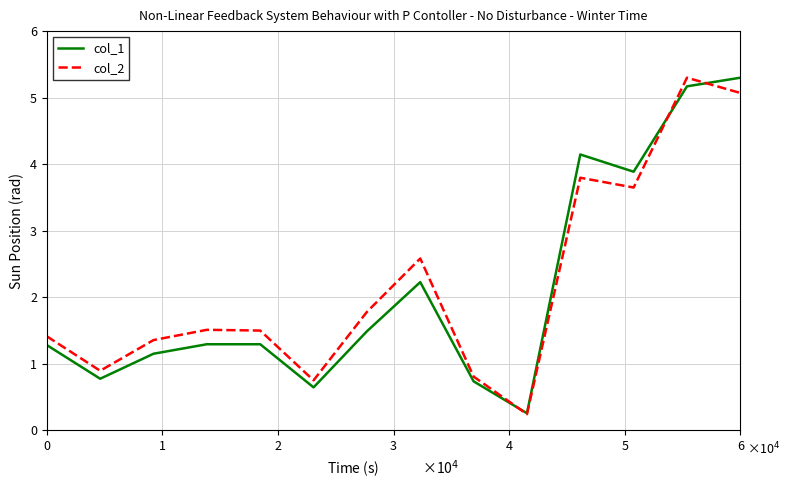

What is the minimum value shown in the chart?

0.2